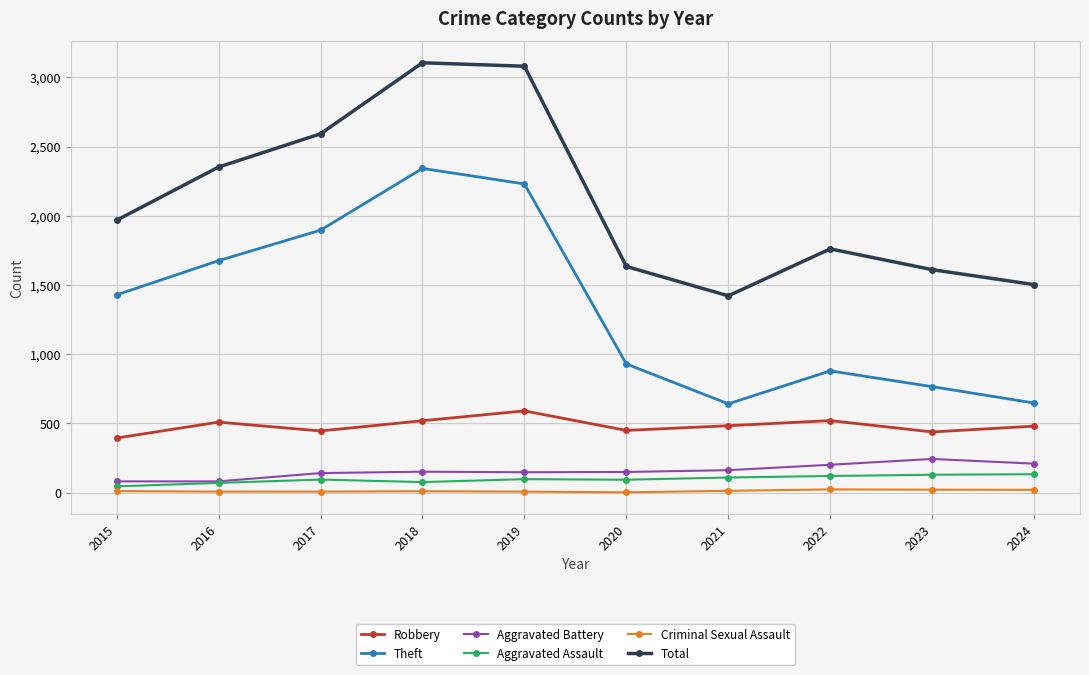

True or false: Criminal Sexual Assault has more than 1 points higher than both neighbors.

True